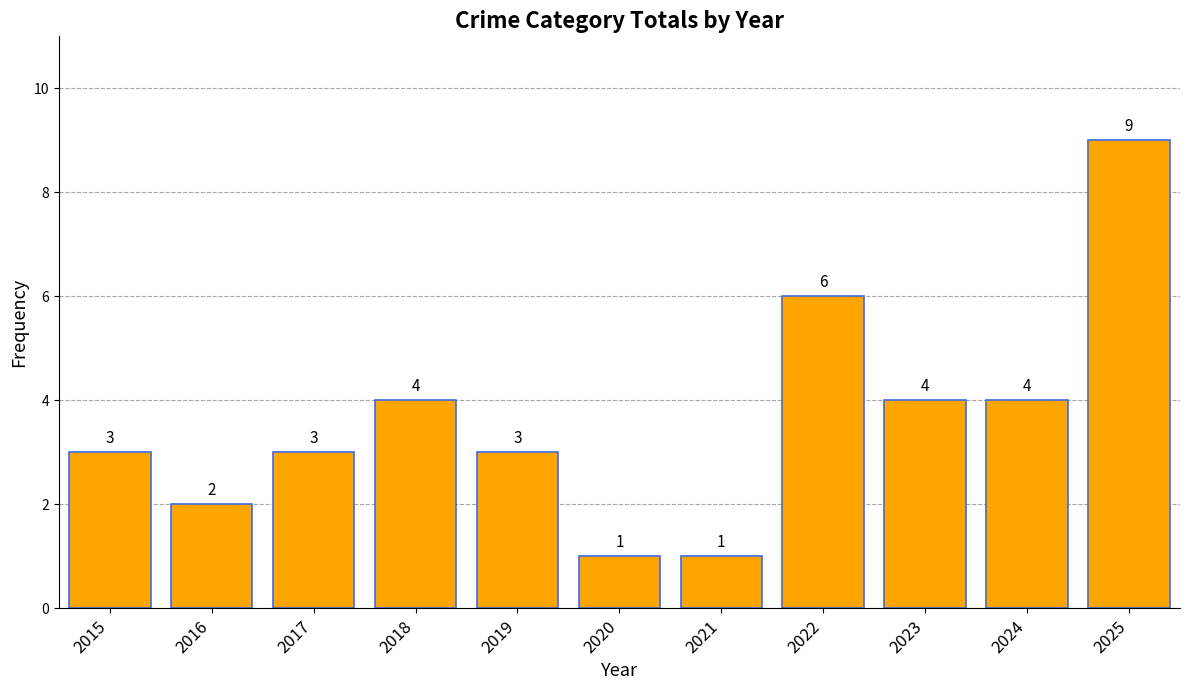

How many series are shown in this chart?

1